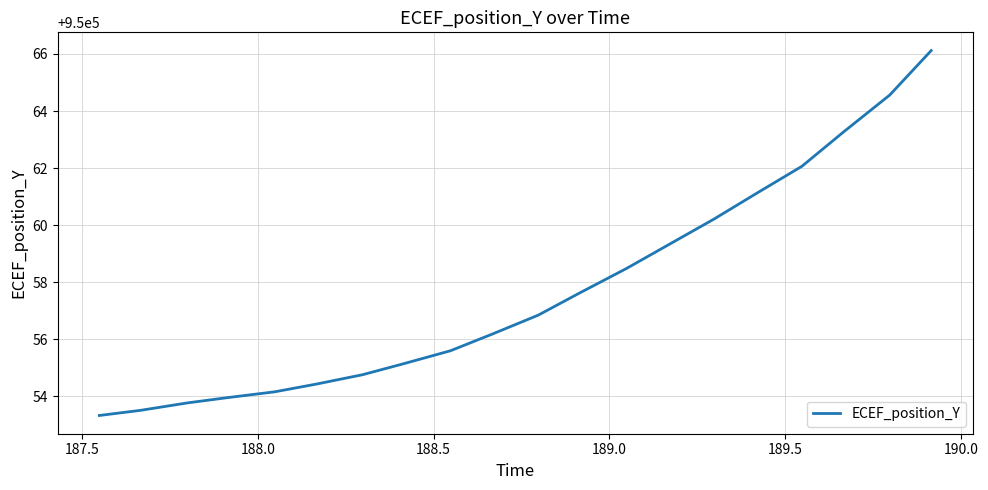

What is the minimum value shown in the chart?

950053.3